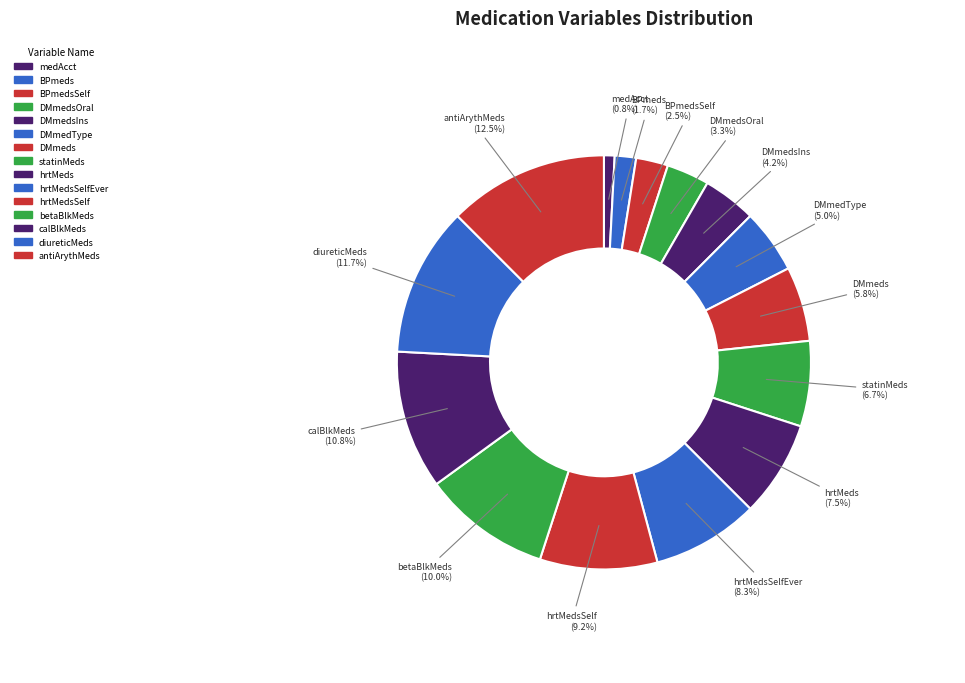

To the nearest percent, what portion does hrtMedsSelfEver represent?

8%